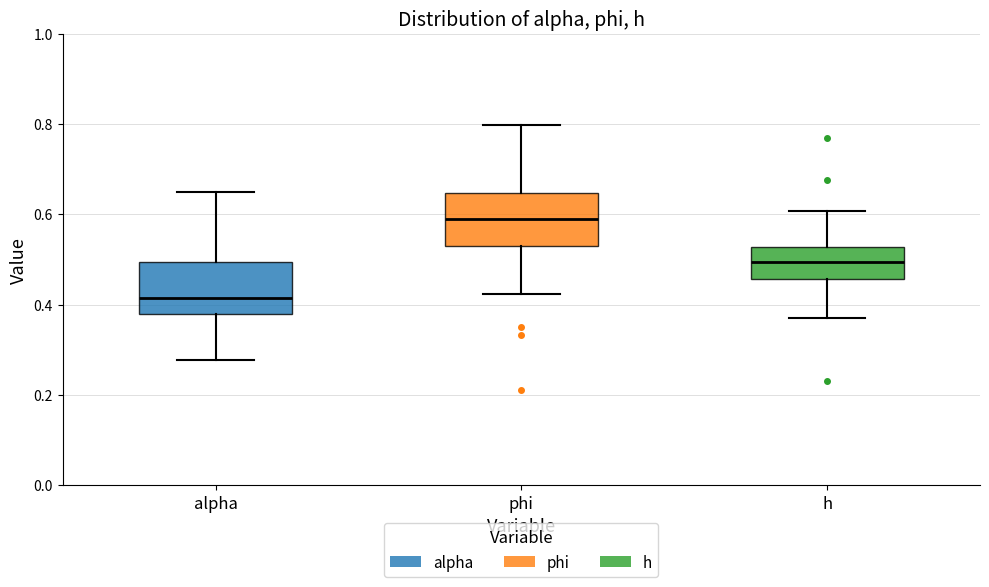

Which box has the highest median line?

phi